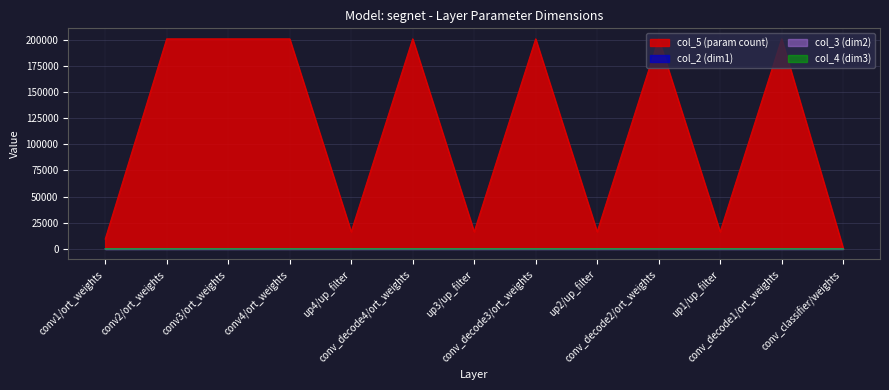

Rank the categories by col_4 (dim3) value from lowest to highest.

conv_classifier/weights, conv1/ort_weights, conv2/ort_weights, conv3/ort_weights, conv4/ort_weights, up4/up_filter, conv_decode4/ort_weights, up3/up_filter, conv_decode3/ort_weights, up2/up_filter, conv_decode2/ort_weights, up1/up_filter, conv_decode1/ort_weights